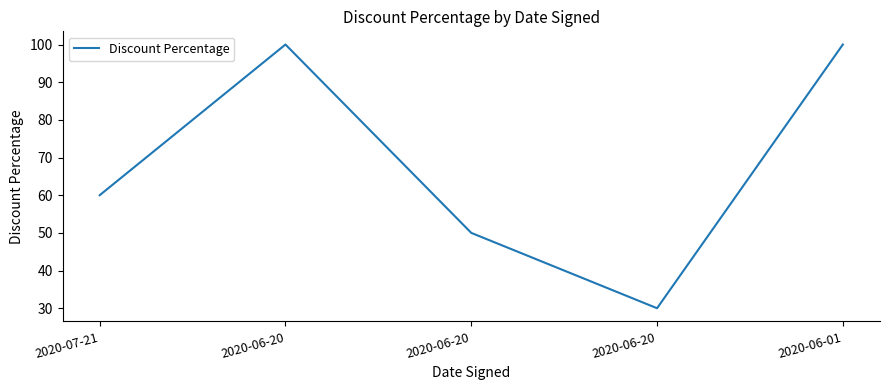

What is the maximum value shown in the chart?

100